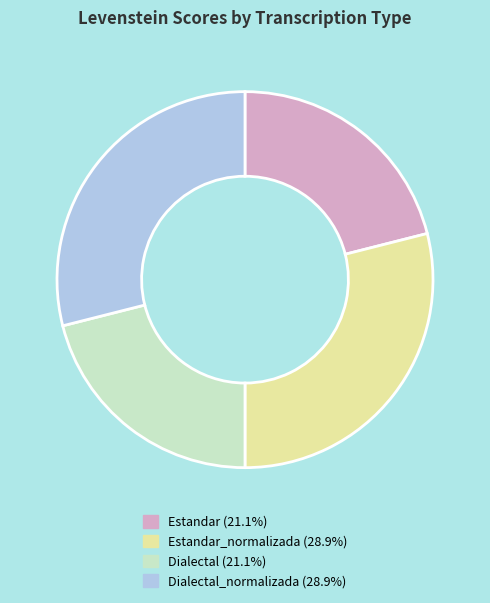

Is there any slice that represents more than half of the pie?

No